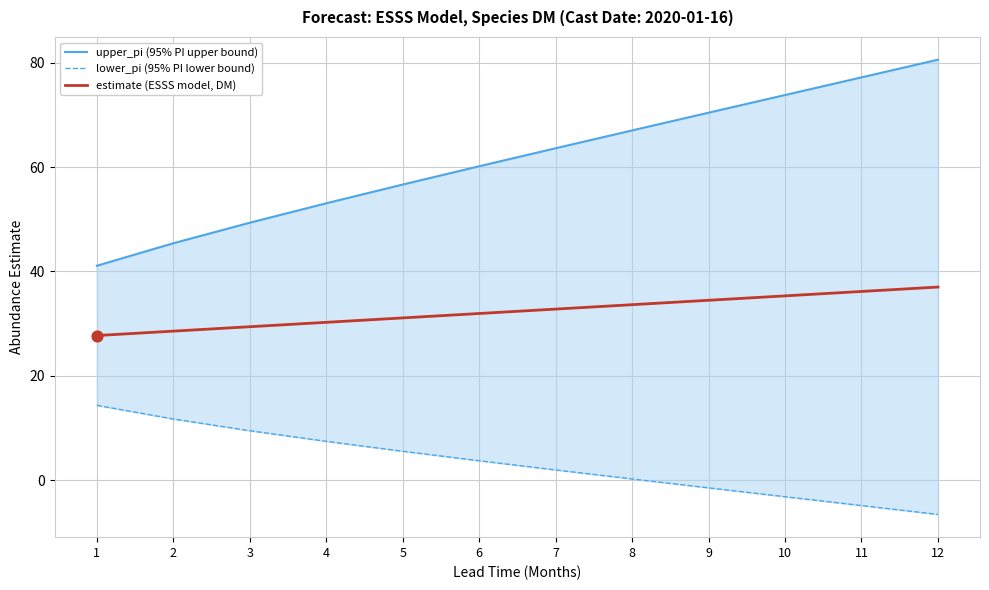

Which series contains the lowest Y value?

lower_pi (95% PI lower bound)